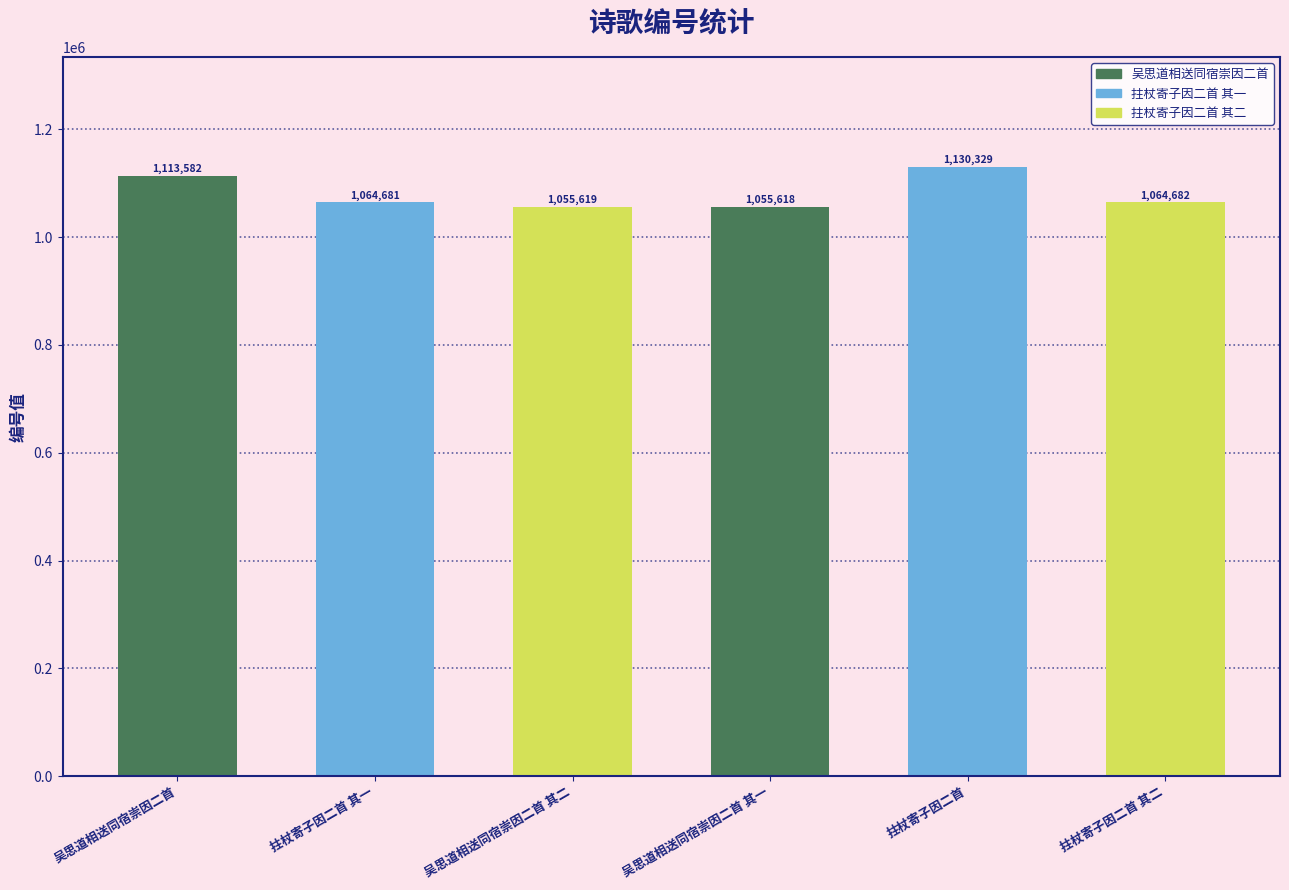

List the labels in order of value, smallest first.

吴思道相送同宿崇因二首 其一, 吴思道相送同宿崇因二首 其二, 拄杖寄子因二首 其一, 拄杖寄子因二首 其二, 吴思道相送同宿崇因二首, 拄杖寄子因二首